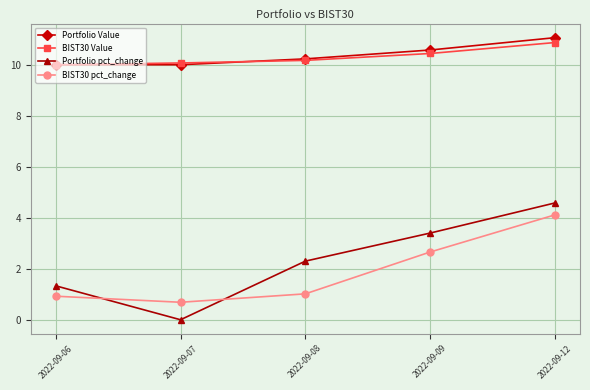

True or false: BIST30 Value has a value of 16.3 at 2022-09-08.

False